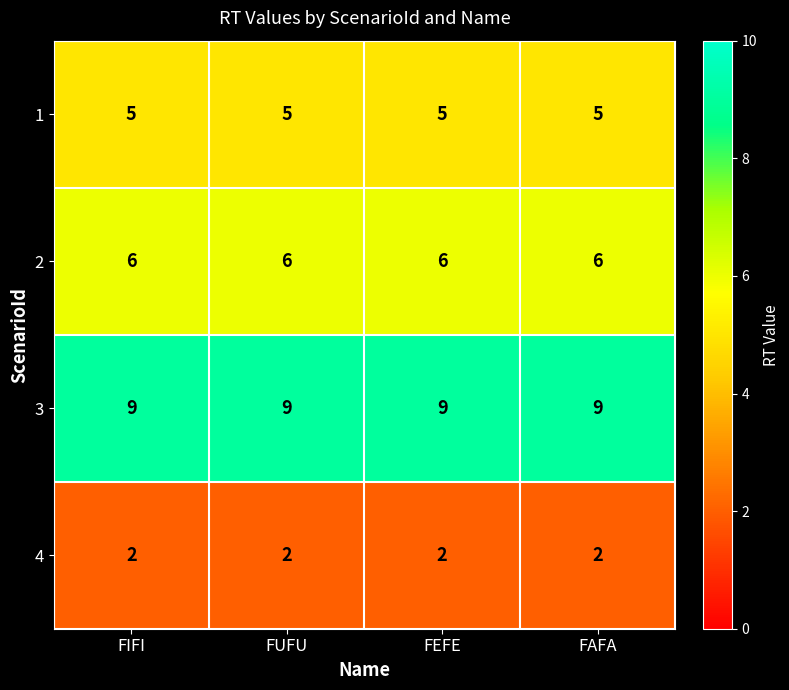

Rank the series at FAFA from highest to lowest value.

3, 2, 1, 4